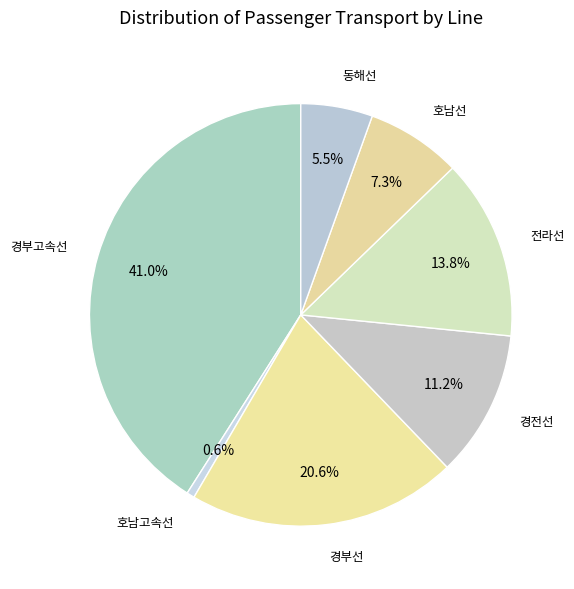

What is the largest slice in the pie chart?

경부고속선